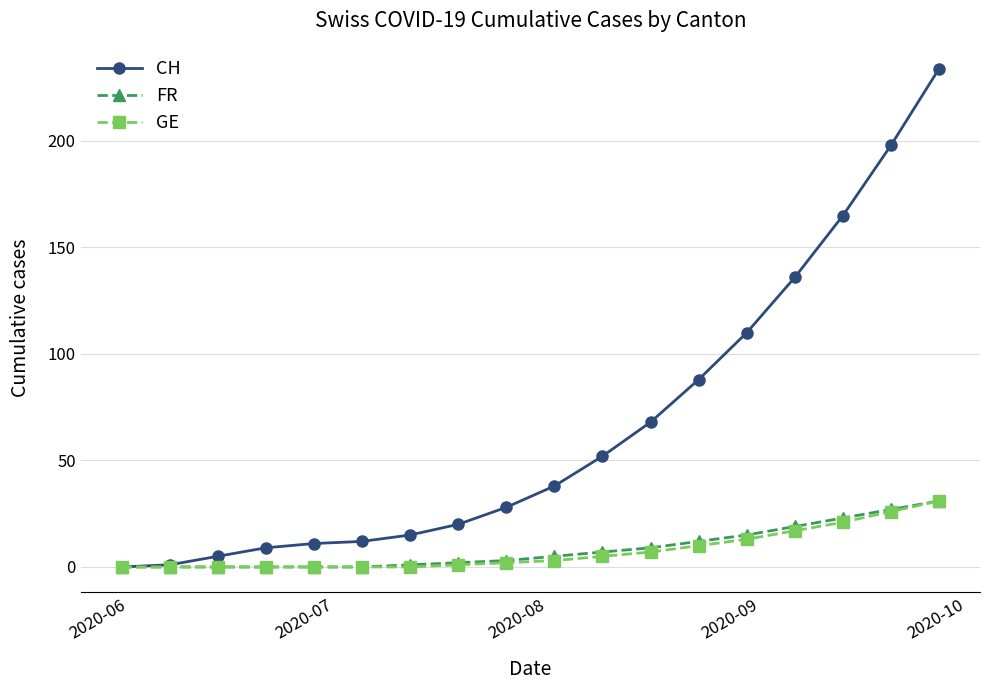

What is the maximum value shown in the chart?

234